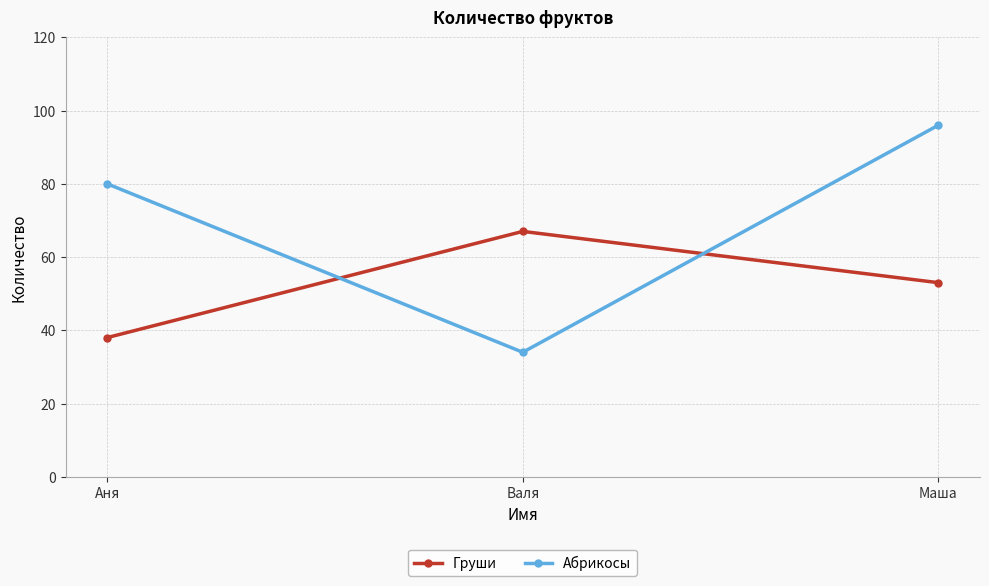

What is the difference between the Абрикосы values at Аня and Валя?

46